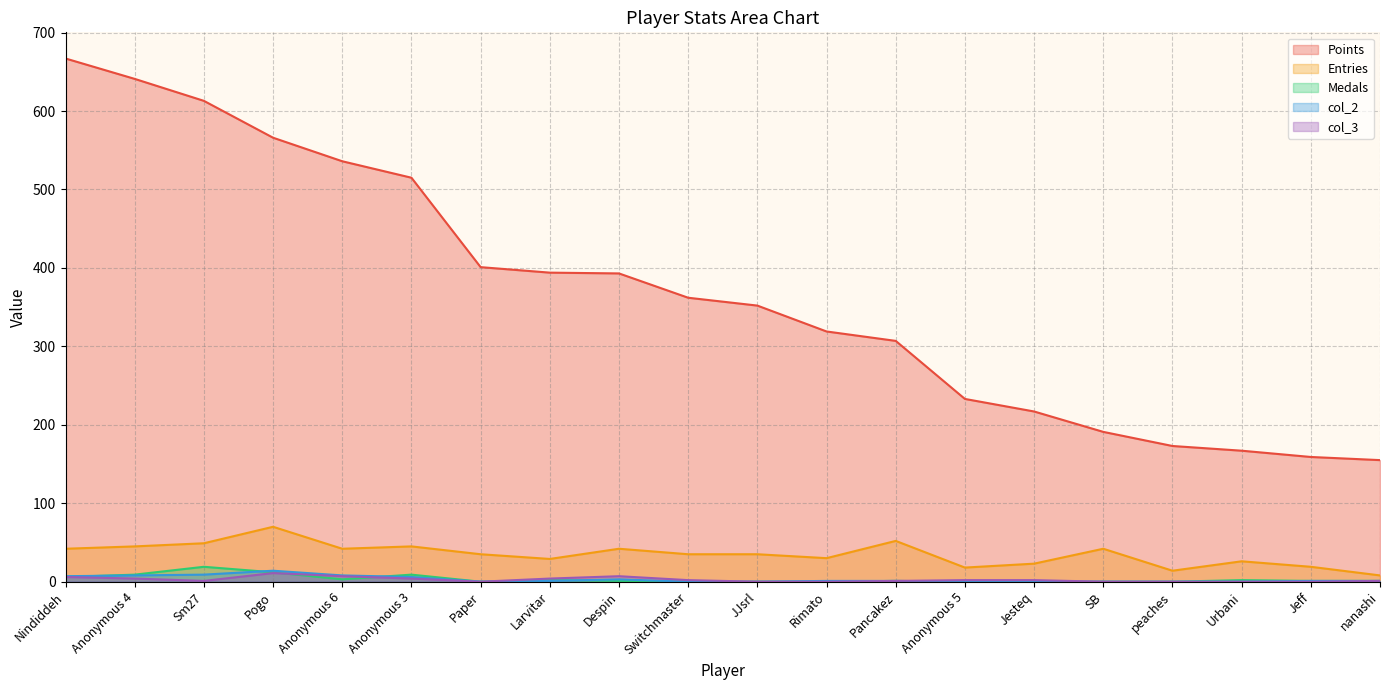

Rank the series by their maximum value, from lowest to highest.

col_3, col_2, Medals, Entries, Points